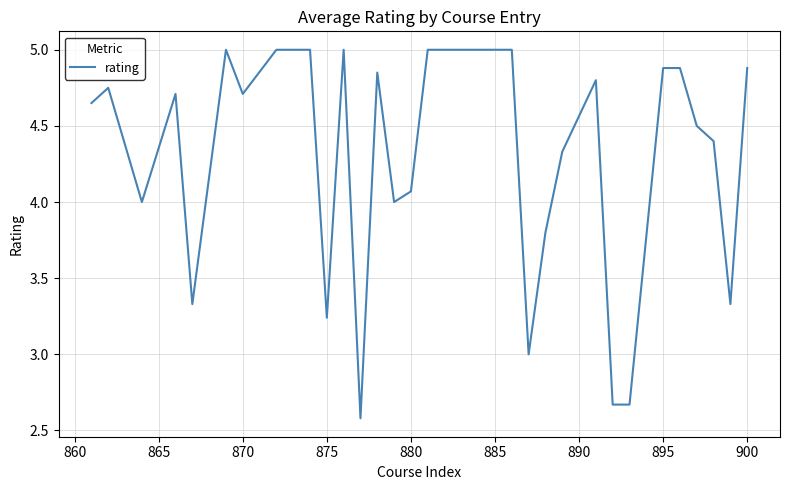

What is the maximum value shown in the chart?

5.0